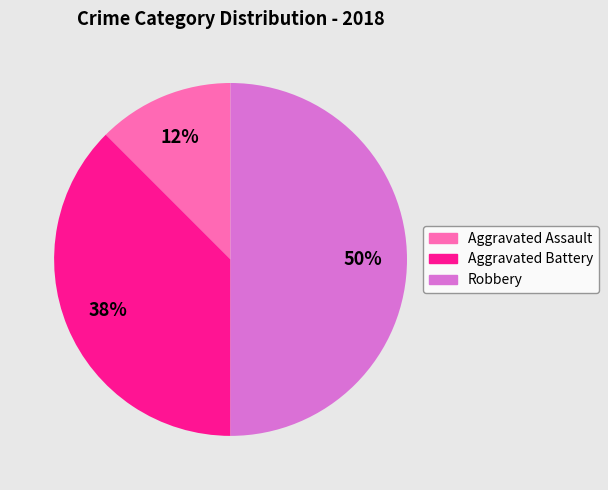

Is the sum of Aggravated Assault and Robbery greater than half?

Yes